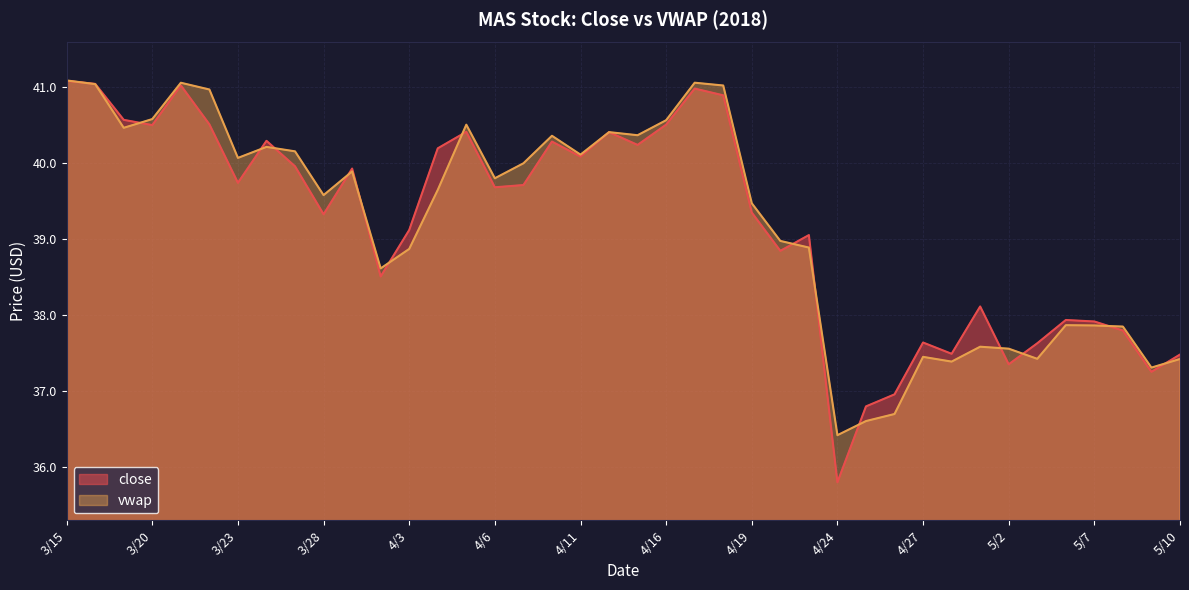

Reading left to right, list all the values displayed in this chart.

close: 3/15=41.1	3/16=41.0	3/19=40.6	3/20=40.5	3/21=41.0	3/22=40.5	3/23=39.7	3/26=40.3	3/27=40.0	3/28=39.3	3/29=39.9	4/2=38.5	4/3=39.1	4/4=40.2	4/5=40.4	4/6=39.7	4/9=39.7	4/10=40.3	4/11=40.1	4/12=40.4	4/13=40.2	4/16=40.5	4/17=41.0	4/18=40.9	4/19=39.4	4/20=38.8	4/23=39.1	4/24=35.8	4/25=36.8	4/26=37.0	4/27=37.6	4/30=37.5	5/1=38.1	5/2=37.4	5/3=37.6	5/4=37.9	5/7=37.9	5/8=37.8	5/9=37.3	5/10=37.5
vwap: 3/15=41.1	3/16=41.0	3/19=40.5	3/20=40.6	3/21=41.1	3/22=41.0	3/23=40.1	3/26=40.2	3/27=40.2	3/28=39.6	3/29=39.9	4/2=38.6	4/3=38.9	4/4=39.7	4/5=40.5	4/6=39.8	4/9=40.0	4/10=40.4	4/11=40.1	4/12=40.4	4/13=40.4	4/16=40.6	4/17=41.1	4/18=41.0	4/19=39.5	4/20=39.0	4/23=38.9	4/24=36.4	4/25=36.6	4/26=36.7	4/27=37.5	4/30=37.4	5/1=37.6	5/2=37.6	5/3=37.4	5/4=37.9	5/7=37.9	5/8=37.8	5/9=37.3	5/10=37.4